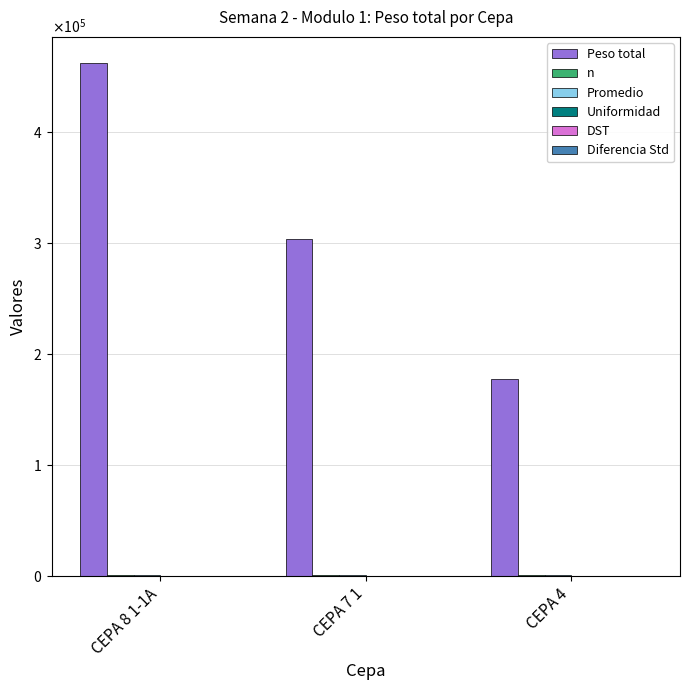

At which category does the chart reach its peak across all series?

CEPA 8 1-1A